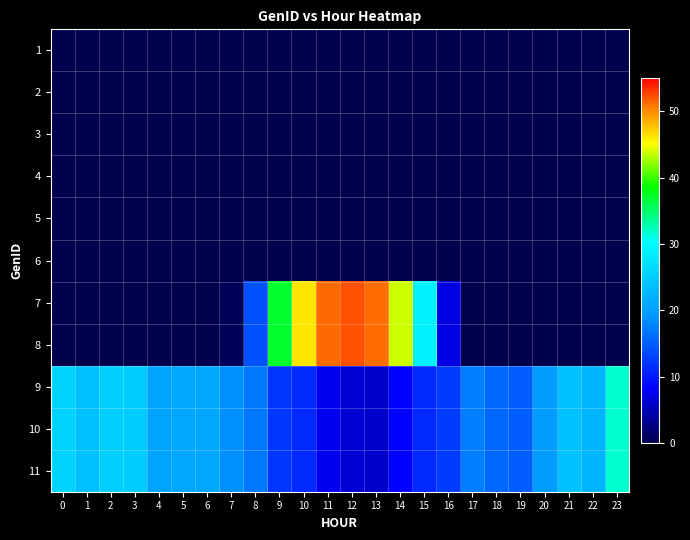

Reading left to right, what are all the values shown in this chart?

1: 0=0.0	1=0.0	2=0.0	3=0.0	4=0.0	5=0.0	6=0.0	7=0.0	8=0.0	9=0.0	10=0.0	11=0.0	12=0.0	13=0.0	14=0.0	15=0.0	16=0.0	17=0.0	18=0.0	19=0.0	20=0.0	21=0.0	22=0.0	23=0.0
2: 0=0.0	1=0.0	2=0.0	3=0.0	4=0.0	5=0.0	6=0.0	7=0.0	8=0.0	9=0.0	10=0.0	11=0.0	12=0.0	13=0.0	14=0.0	15=0.0	16=0.0	17=0.0	18=0.0	19=0.0	20=0.0	21=0.0	22=0.0	23=0.0
3: 0=0.0	1=0.0	2=0.0	3=0.0	4=0.0	5=0.0	6=0.0	7=0.0	8=0.0	9=0.0	10=0.0	11=0.0	12=0.0	13=0.0	14=0.0	15=0.0	16=0.0	17=0.0	18=0.0	19=0.0	20=0.0	21=0.0	22=0.0	23=0.0
4: 0=0.0	1=0.0	2=0.0	3=0.0	4=0.0	5=0.0	6=0.0	7=0.0	8=0.0	9=0.0	10=0.0	11=0.0	12=0.0	13=0.0	14=0.0	15=0.0	16=0.0	17=0.0	18=0.0	19=0.0	20=0.0	21=0.0	22=0.0	23=0.0
5: 0=0.0	1=0.0	2=0.0	3=0.0	4=0.0	5=0.0	6=0.0	7=0.0	8=0.0	9=0.0	10=0.0	11=0.0	12=0.0	13=0.0	14=0.0	15=0.0	16=0.0	17=0.0	18=0.0	19=0.0	20=0.0	21=0.0	22=0.0	23=0.0
6: 0=0.0	1=0.0	2=0.0	3=0.0	4=0.0	5=0.0	6=0.0	7=0.0	8=0.0	9=0.0	10=0.0	11=0.0	12=0.0	13=0.0	14=0.0	15=0.0	16=0.0	17=0.0	18=0.0	19=0.0	20=0.0	21=0.0	22=0.0	23=0.0
7: 0=0.0	1=0.0	2=0.0	3=0.0	4=0.0	5=0.0	6=0.0	7=0.7	8=14.2	9=37.0	10=46.1	11=51.2	12=52.2	13=51.2	14=43.7	15=28.9	16=7.1	17=0.1	18=0.0	19=0.0	20=0.0	21=0.0	22=0.0	23=0.0
8: 0=0.0	1=0.0	2=0.0	3=0.0	4=0.0	5=0.0	6=0.0	7=0.7	8=14.2	9=37.0	10=46.1	11=51.2	12=52.2	13=51.2	14=43.7	15=28.9	16=7.1	17=0.1	18=0.0	19=0.0	20=0.0	21=0.0	22=0.0	23=0.0
9: 0=25.5	1=23.6	2=25.0	3=24.9	4=20.5	5=20.8	6=20.8	7=18.7	8=16.9	9=12.2	10=11.2	11=7.5	12=6.3	13=6.0	14=8.3	15=11.3	16=12.6	17=17.3	18=15.7	19=15.0	20=19.7	21=23.6	22=22.3	23=31.7
10: 0=25.5	1=23.6	2=25.0	3=24.9	4=20.5	5=20.8	6=20.8	7=18.7	8=16.9	9=12.2	10=11.2	11=7.5	12=6.3	13=6.0	14=8.3	15=11.3	16=12.6	17=17.3	18=15.7	19=15.0	20=19.7	21=23.6	22=22.3	23=31.7
11: 0=25.5	1=23.6	2=25.0	3=24.9	4=20.5	5=20.8	6=20.8	7=18.7	8=16.9	9=12.2	10=11.2	11=7.5	12=6.3	13=6.0	14=8.3	15=11.3	16=12.6	17=17.3	18=15.7	19=15.0	20=19.7	21=23.6	22=22.3	23=31.7